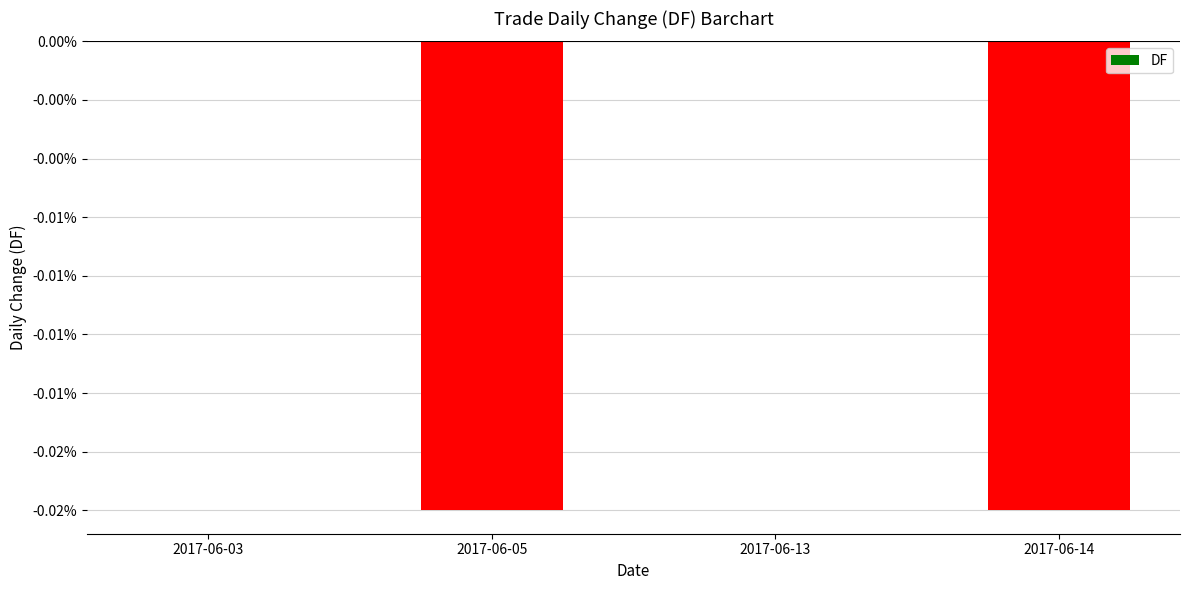

Are the bars horizontal?

No